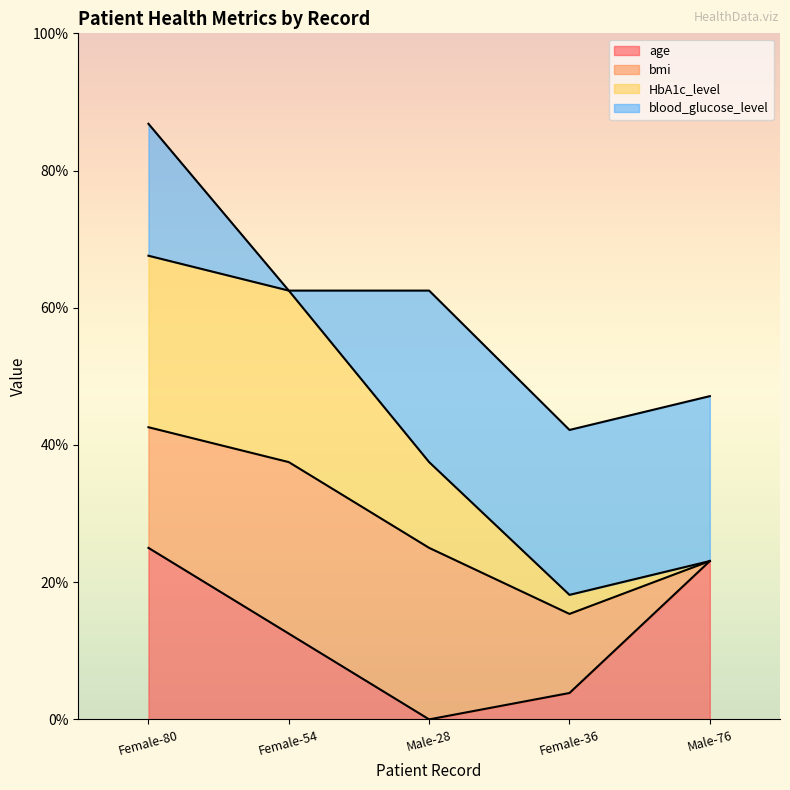

Does the chart display data point markers on the line(s)?

No